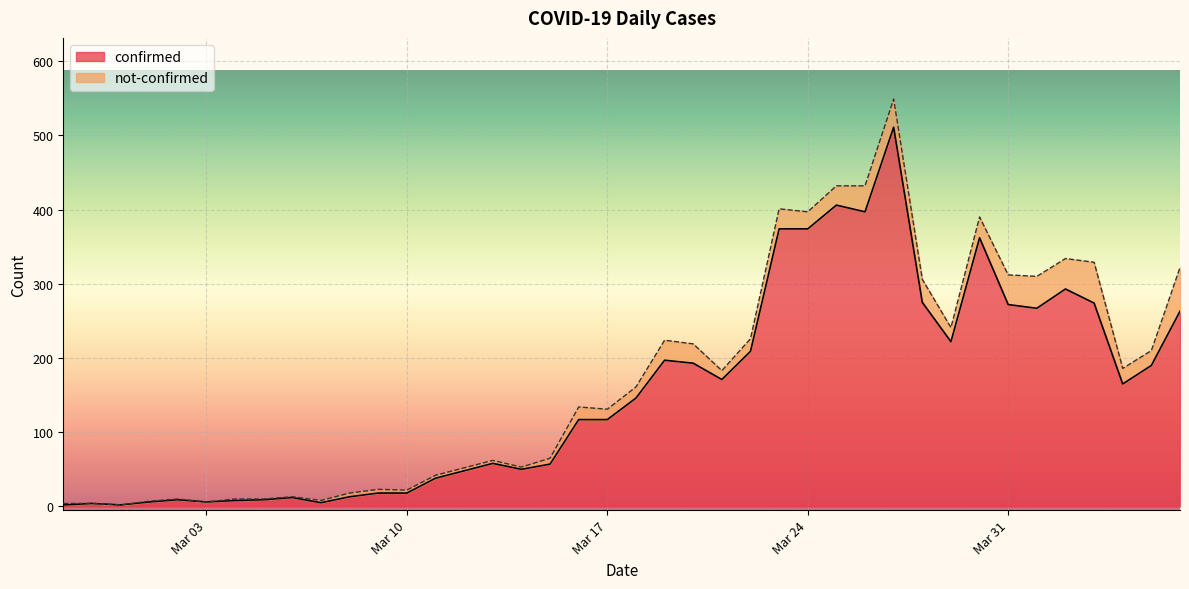

What is the value of the 12th point from the left?

18